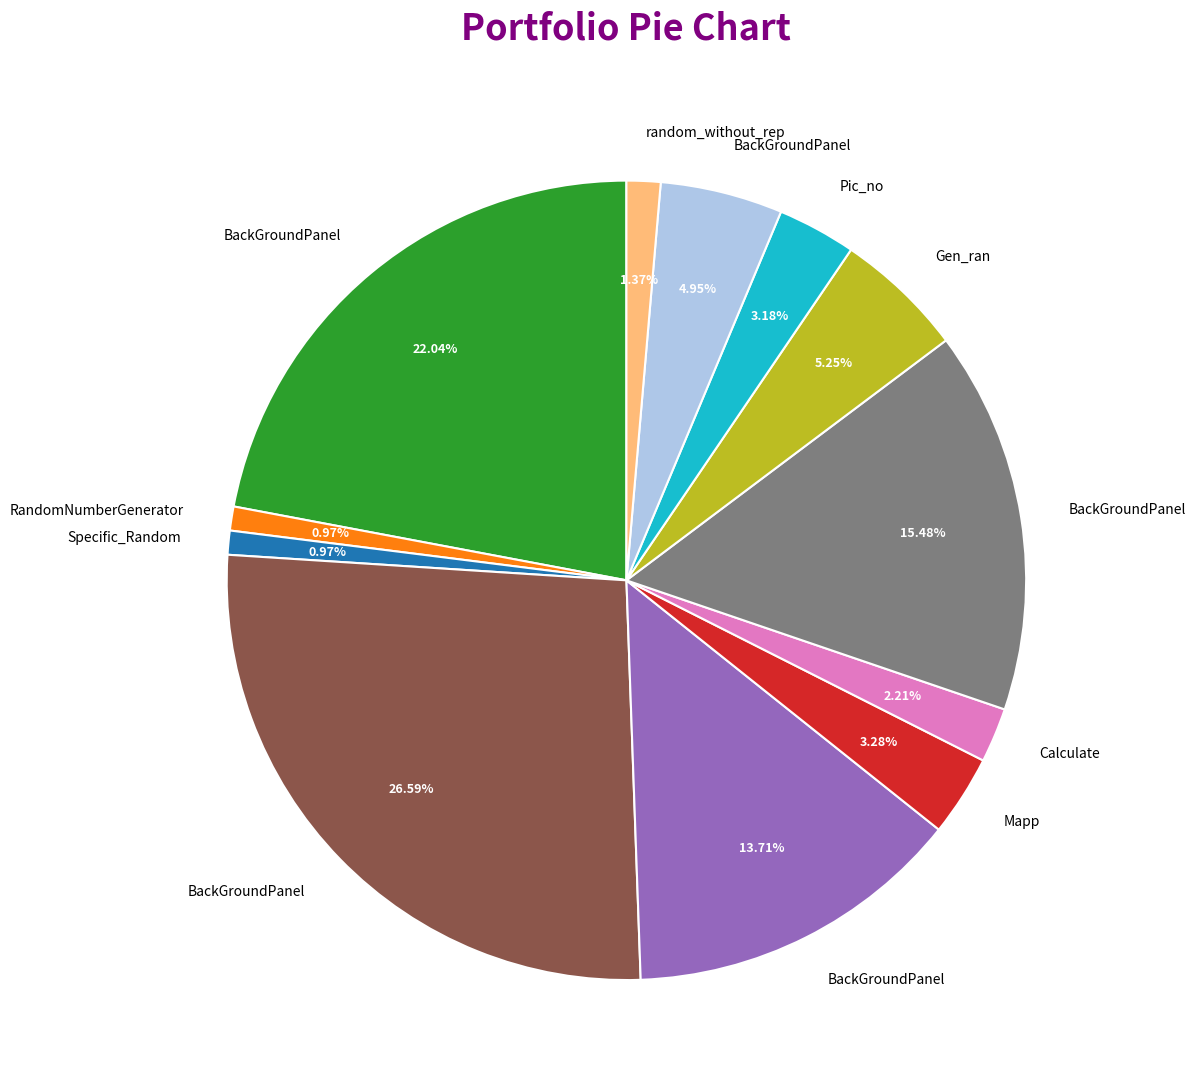

Is there a majority slice in this chart?

No